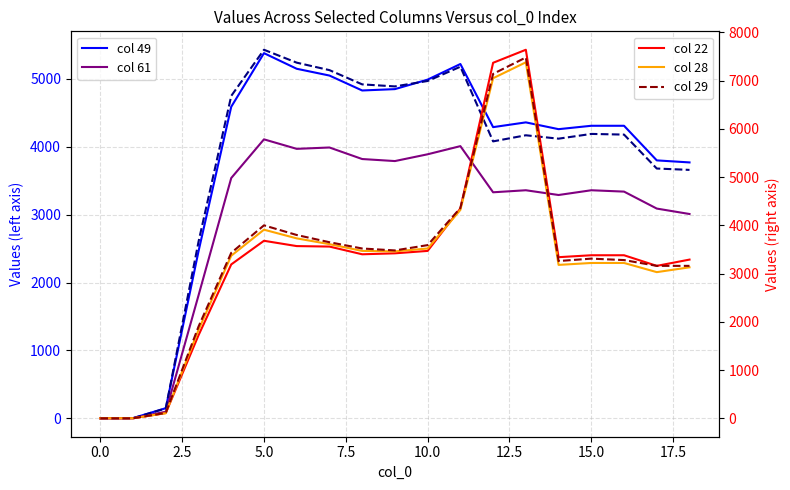

Reading left to right, extract all data points from this chart.

col 49: 0.0	3.0	149.0	2460.0	4590.0	5380.0	5150.0	5050.0	4830.0	4850.0	4990.0	5220.0	4290.0	4360.0	4260.0	4310.0	4310.0	3800.0	3770.0
col 61: 0.0	2.1	97.0	1810.0	3540.0	4110.0	3970.0	3990.0	3820.0	3790.0	3890.0	4010.0	3330.0	3360.0	3290.0	3360.0	3340.0	3090.0	3010.0
col 39: 0.0	0.9	146.0	2600.0	4750.0	5430.0	5240.0	5130.0	4920.0	4890.0	4970.0	5180.0	4080.0	4170.0	4120.0	4190.0	4180.0	3680.0	3660.0
col 22: 0.0	0.4	109.0	1720.0	3190.0	3680.0	3570.0	3560.0	3400.0	3420.0	3470.0	4350.0	7370.0	7640.0	3340.0	3380.0	3380.0	3160.0	3290.0
col 28: 0.0	1.5	106.0	1830.0	3370.0	3910.0	3730.0	3610.0	3470.0	3460.0	3520.0	4320.0	7050.0	7380.0	3180.0	3220.0	3220.0	3030.0	3130.0
col 29: 0.0	0.0	112.0	1900.0	3430.0	4000.0	3800.0	3650.0	3520.0	3480.0	3590.0	4360.0	7140.0	7480.0	3260.0	3310.0	3280.0	3160.0	3160.0